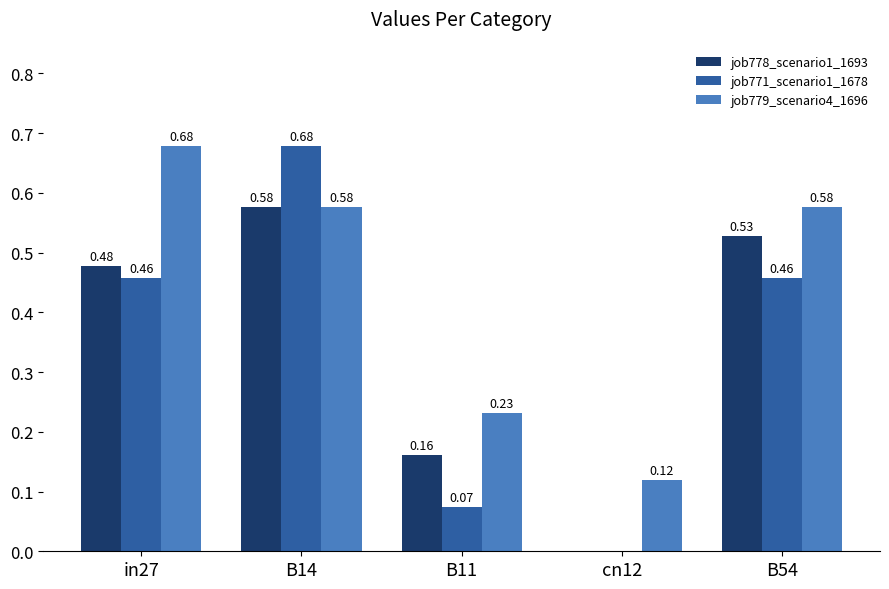

Which category has the highest value in the job771_scenario1_1678 series?

B14